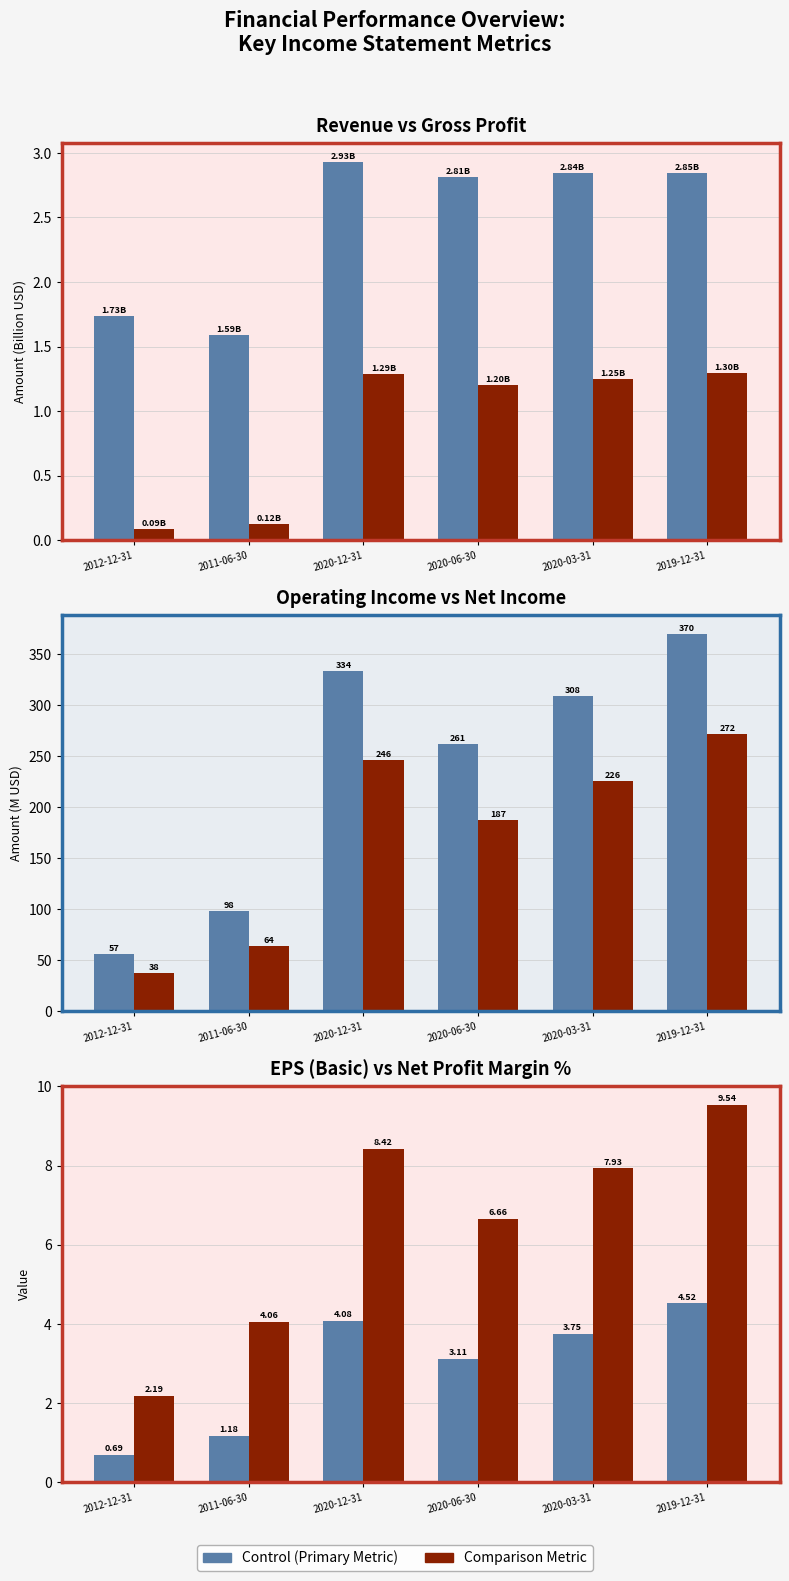

Where does the Net Income series first go above 225?

2020-12-31